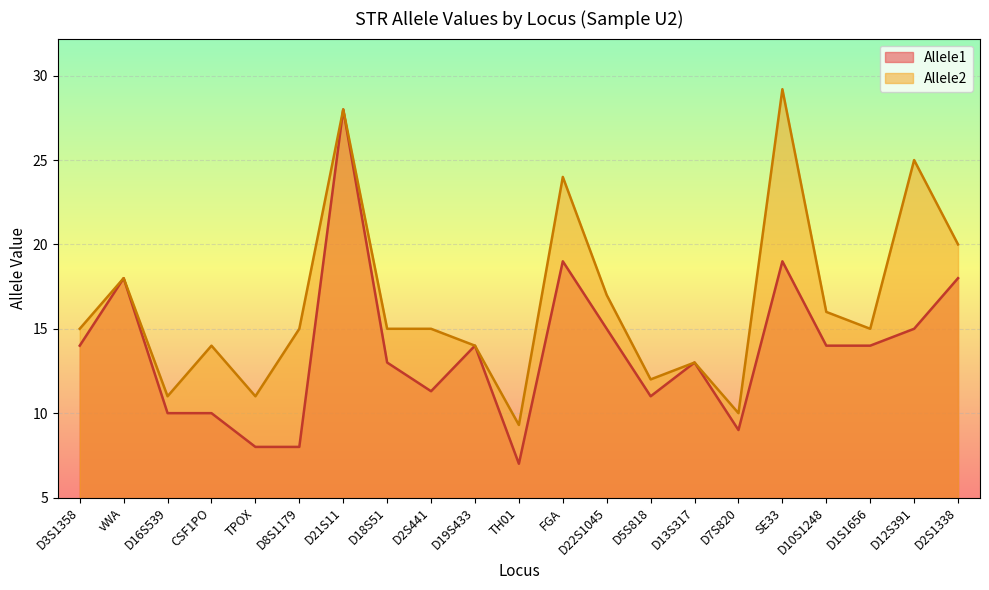

True or false: Allele1 has more than 0 points higher than both neighbors.

True